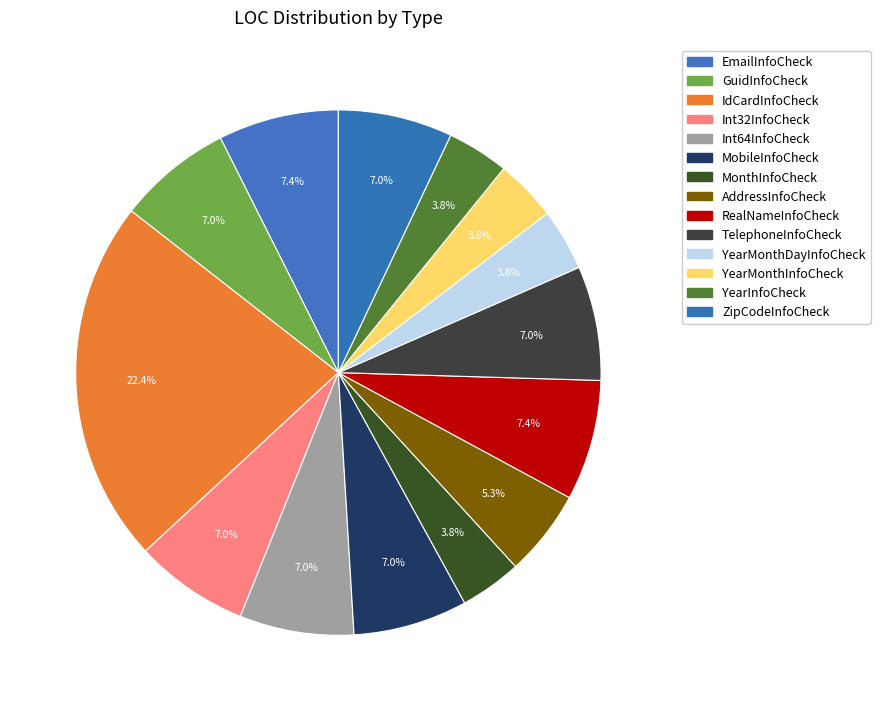

Count the number of slices in the pie.

14